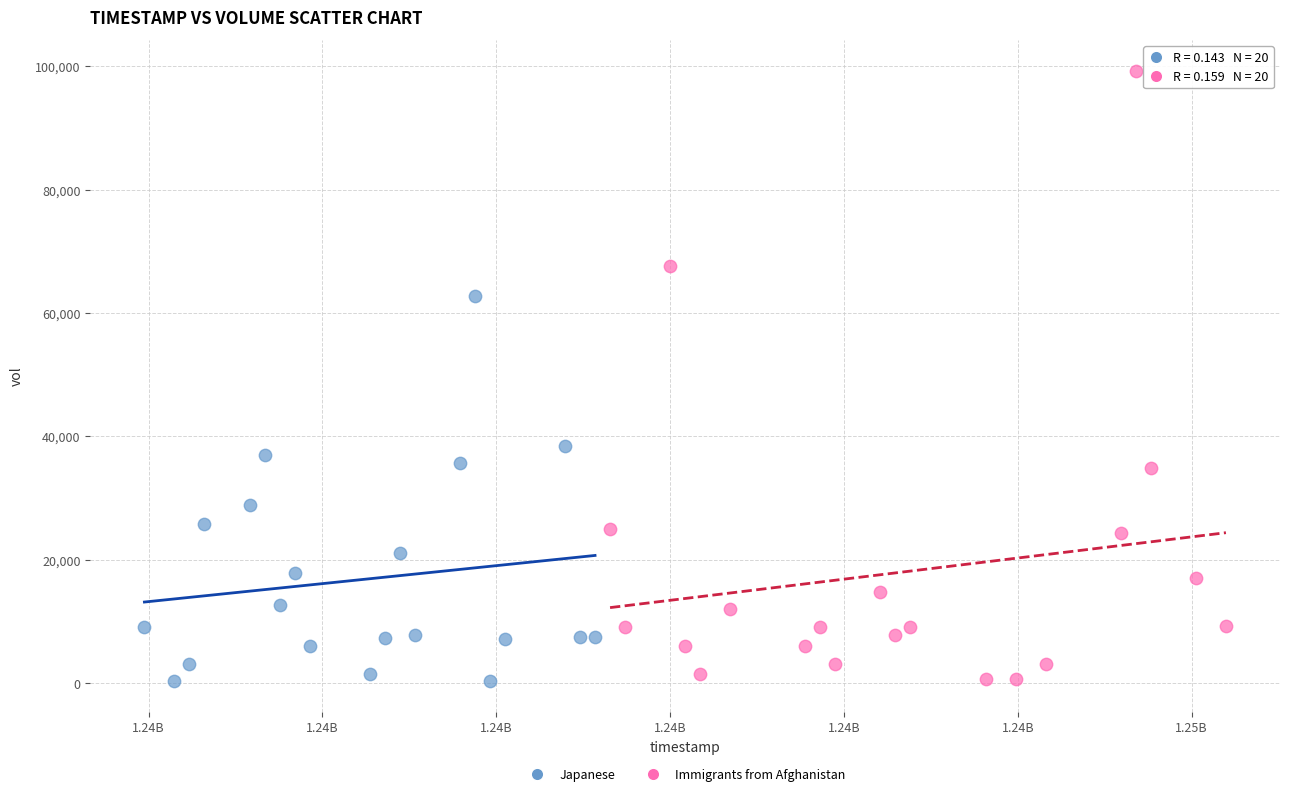

Which series reaches the maximum Y coordinate?

Immigrants from Afghanistan